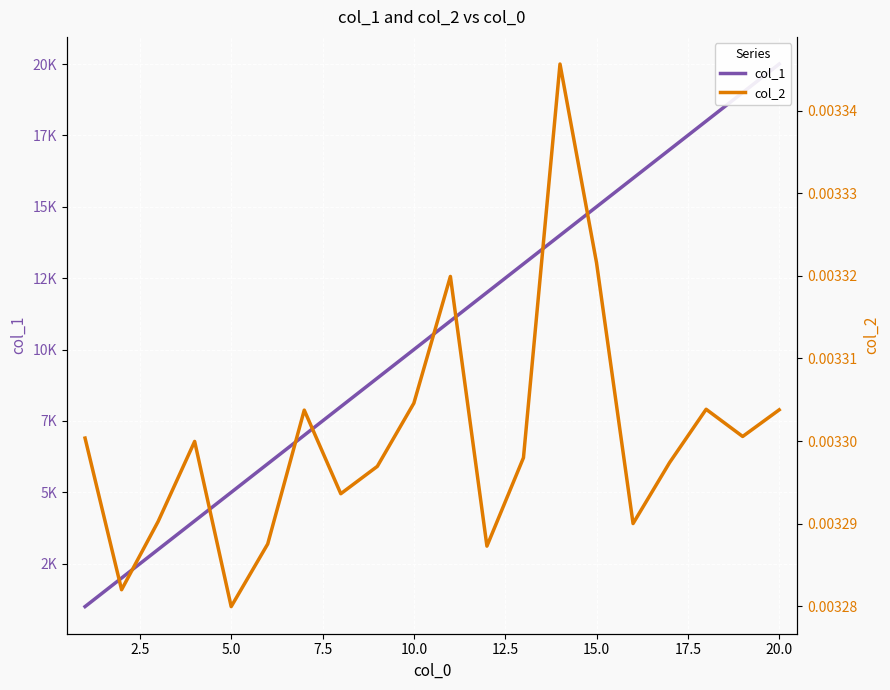

Which series changed the most between 12.5 and 20.0?

col_1